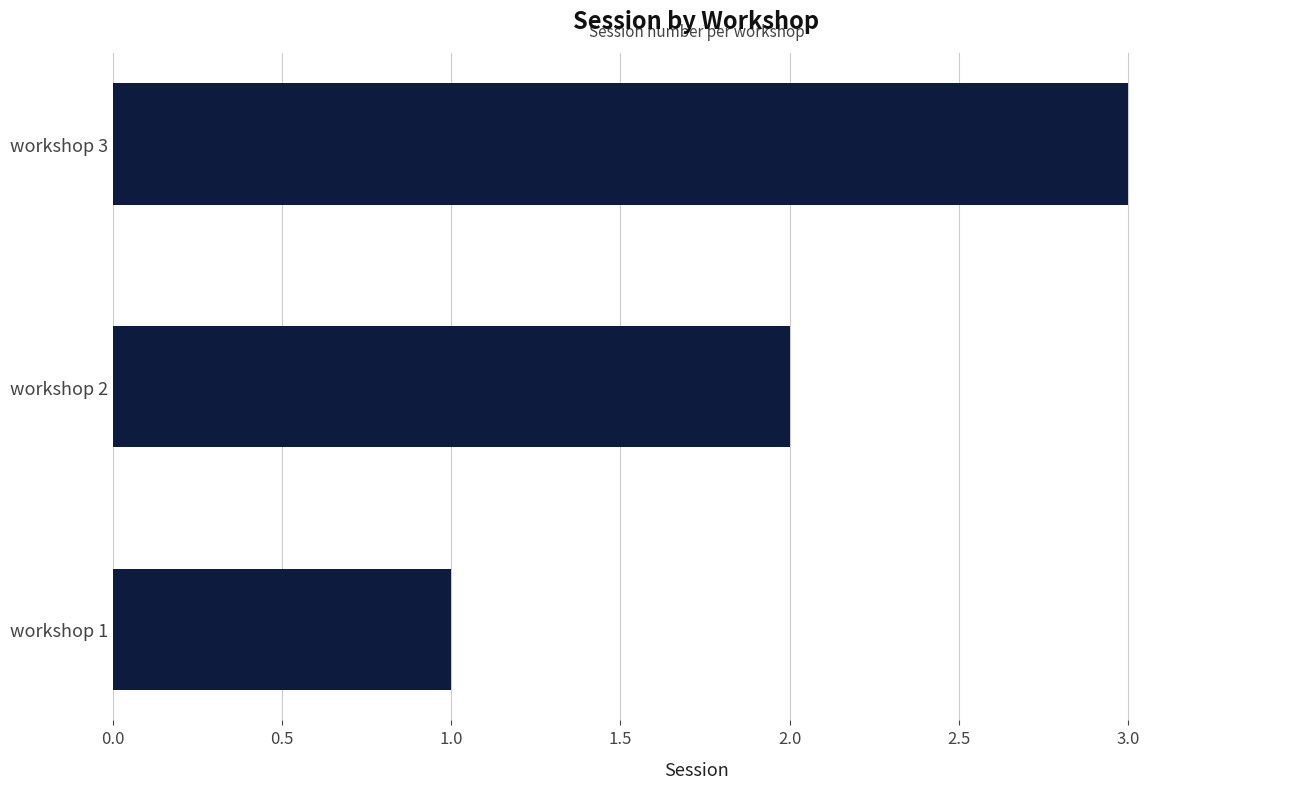

Which has a higher value, workshop 2 or workshop 1?

workshop 2